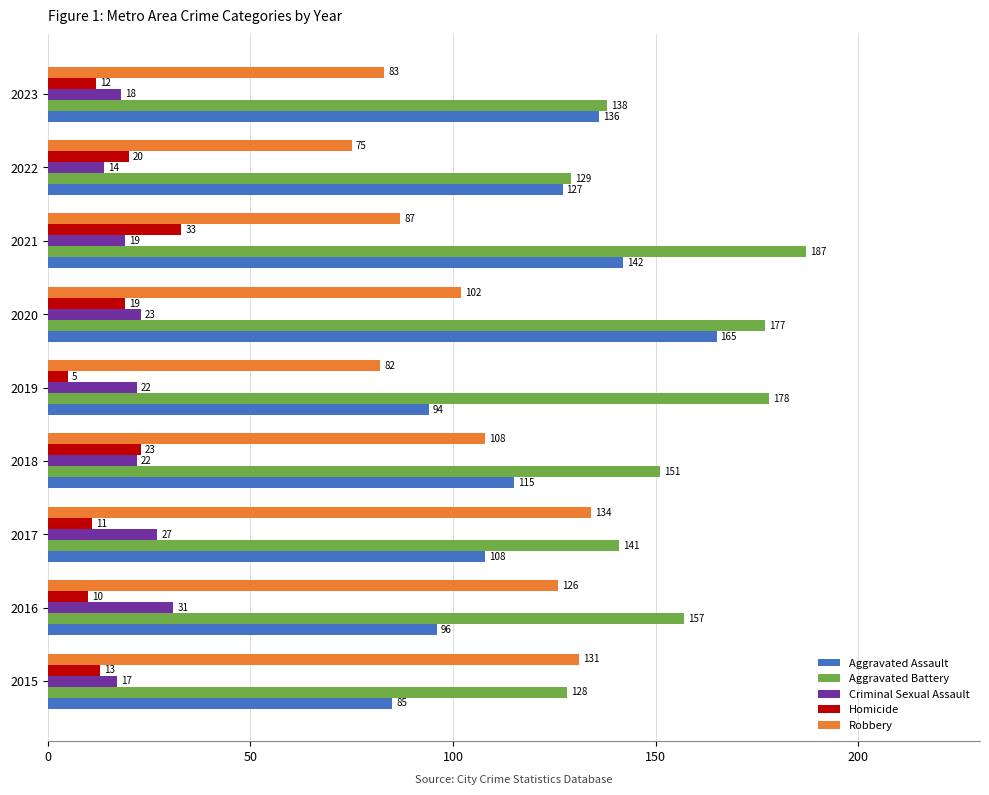

Which category has the highest value across all series?

2021